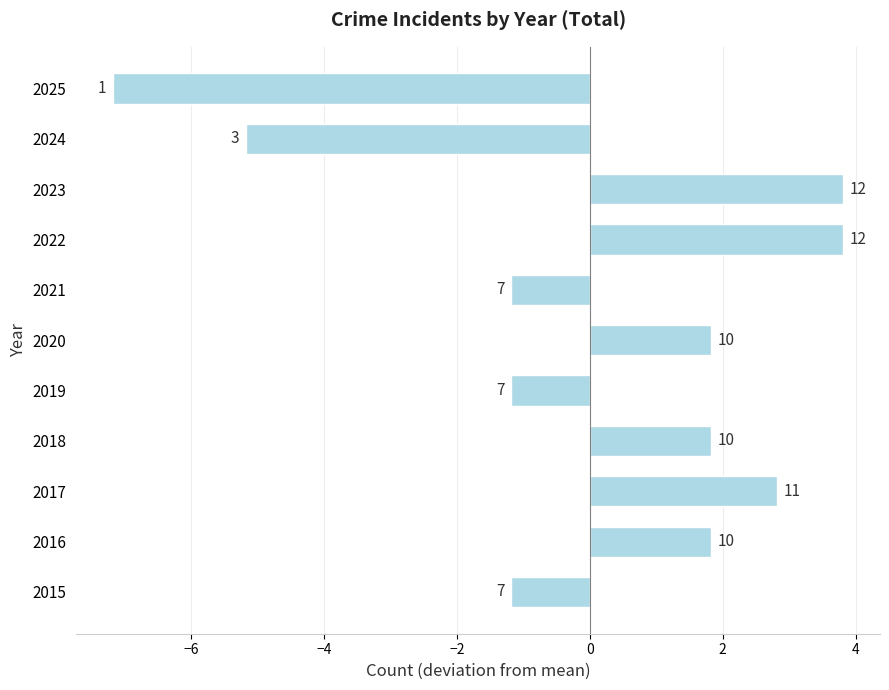

How many bars are there in total?

11